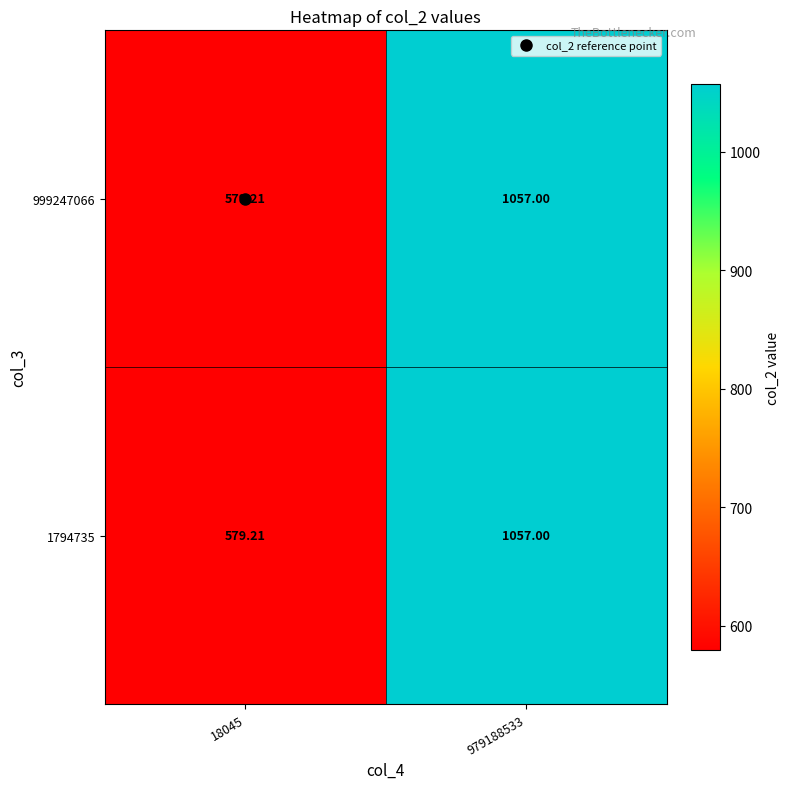

Count the number of data series in this chart.

2